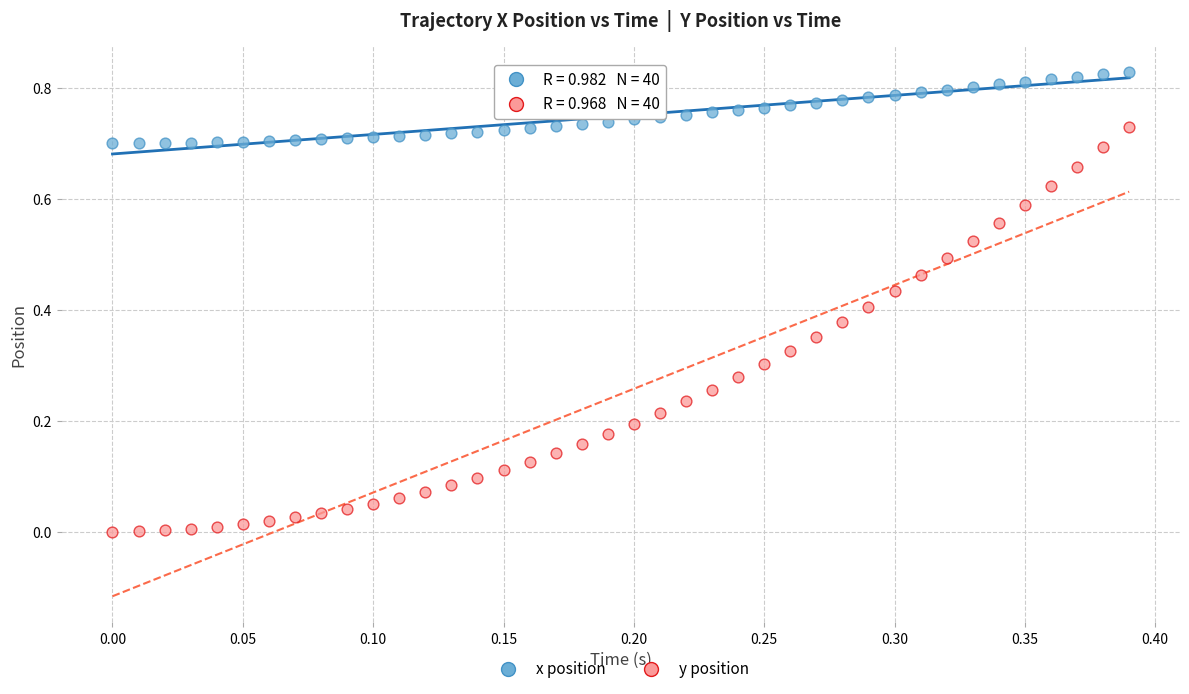

Which series has the largest Y range (max minus min)?

y position